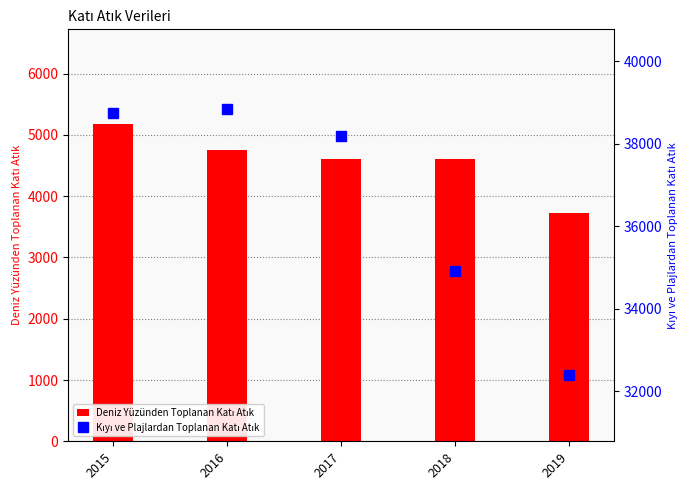

Between 2017 and 2015, which is larger?

2015